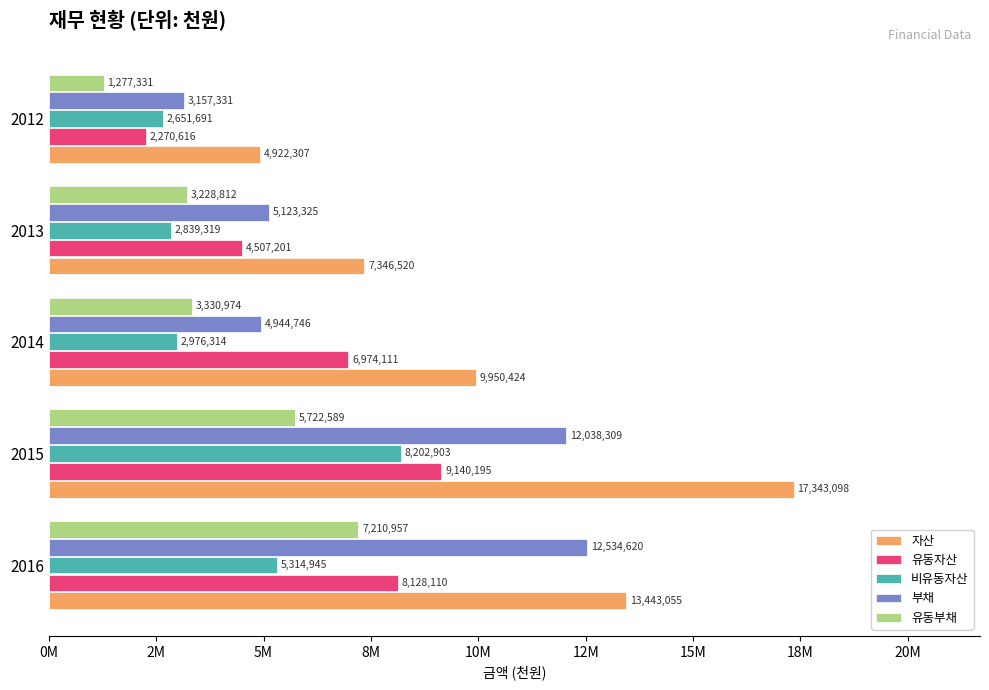

What is the sum of all 비유동자산 values?

21985172